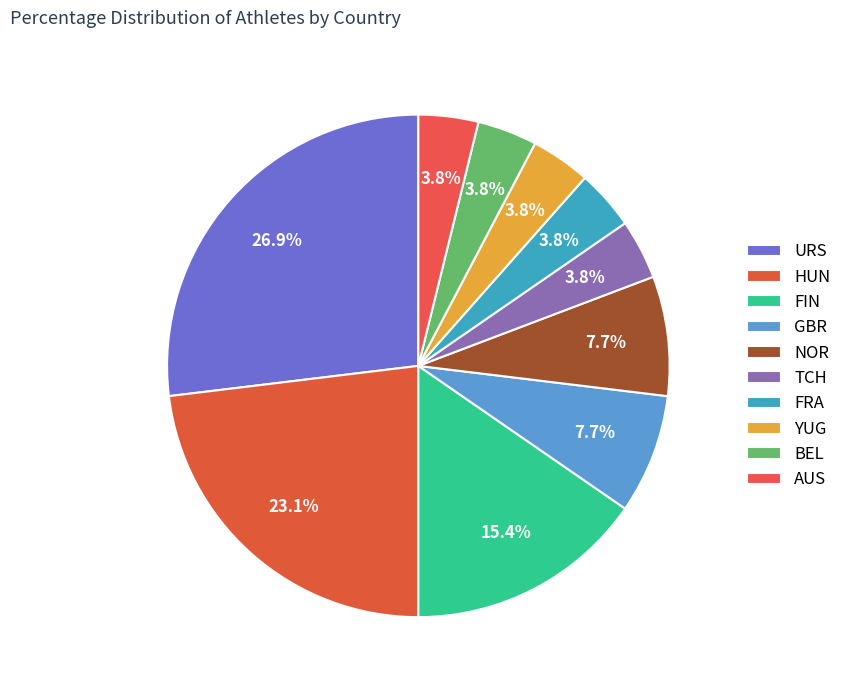

To the nearest percent, what portion does AUS represent?

4%